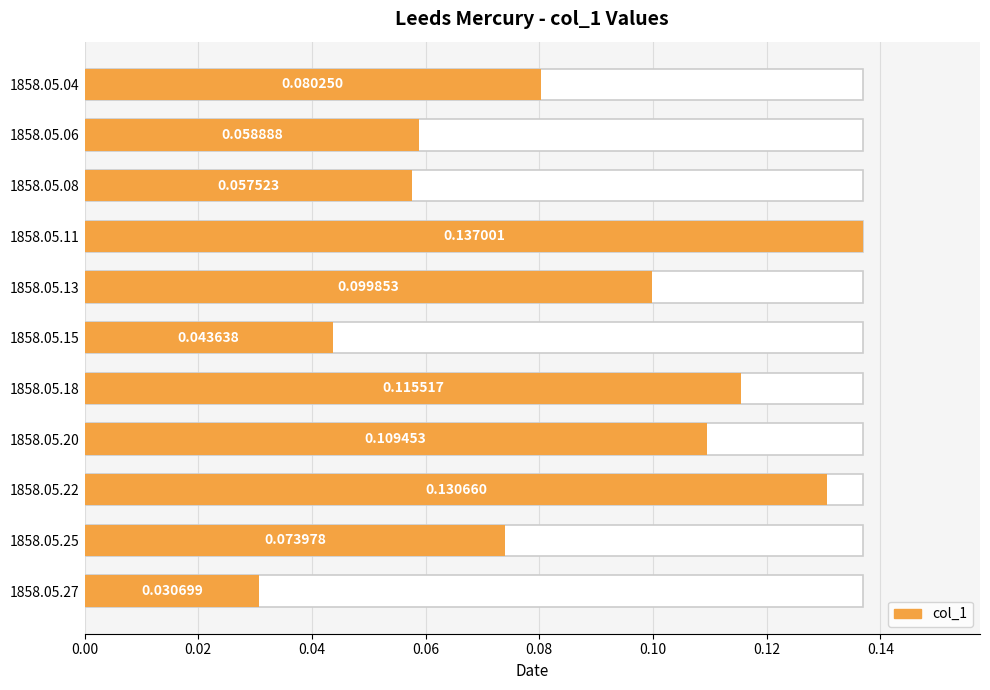

Read the value at 1858.05.08.

0.1